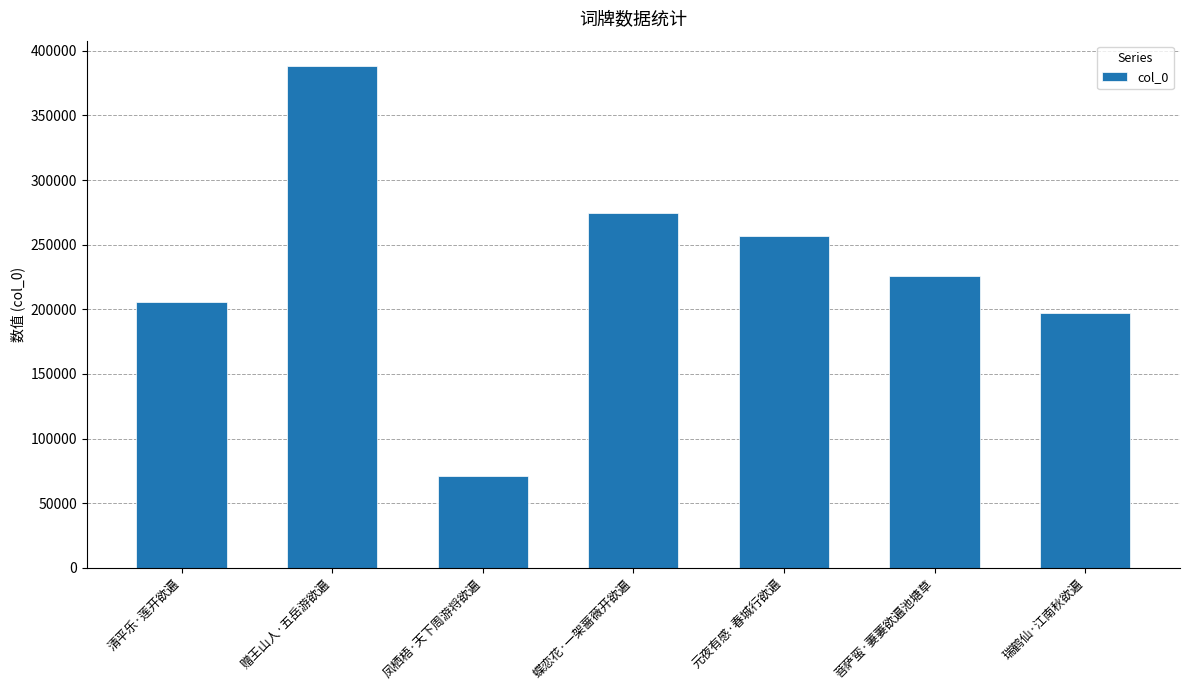

What is the smallest value displayed?

71326